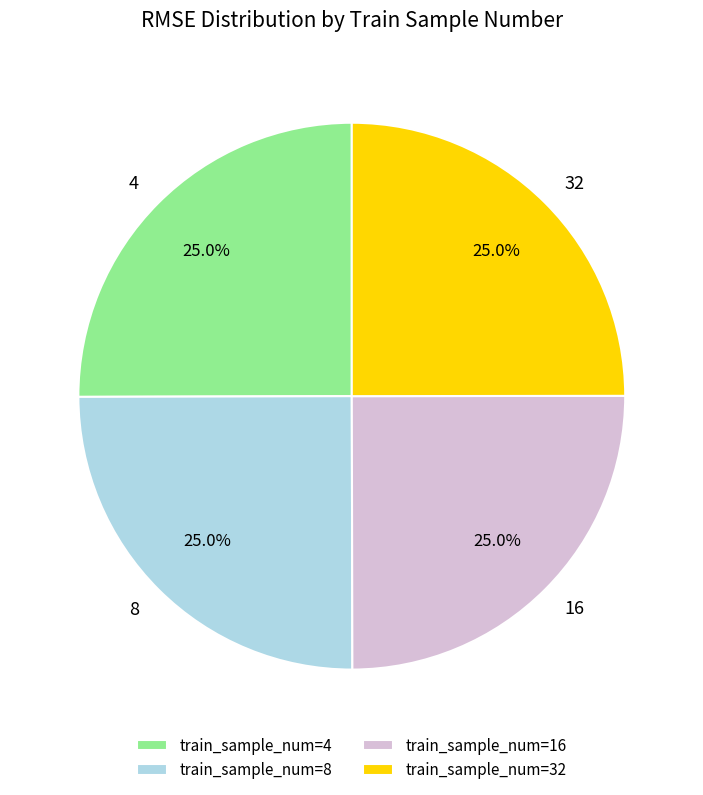

Is 8 the majority of the pie?

No